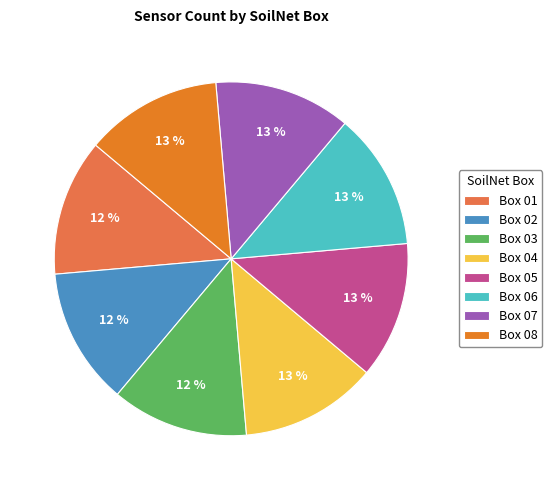

Is the sum of Box 06 and Box 08 greater than half?

No